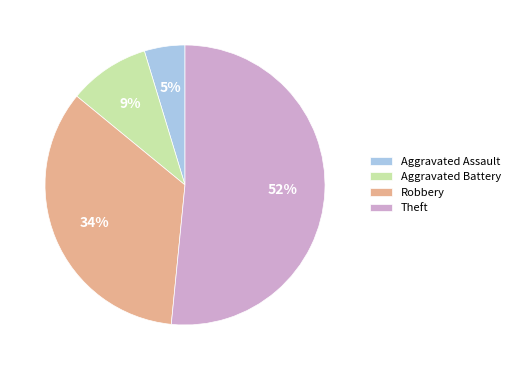

How many slices are in this pie chart?

4